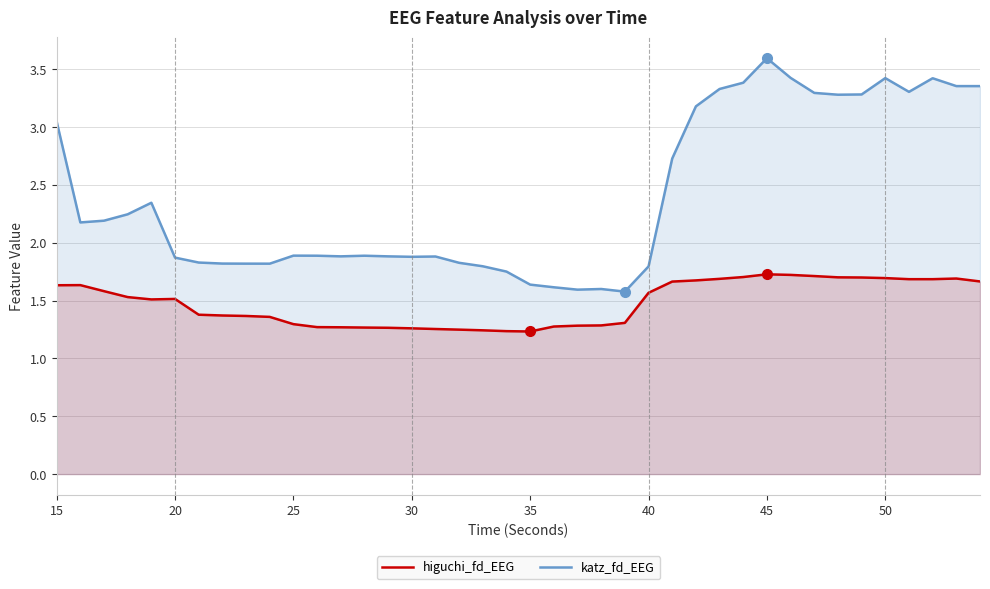

True or false: higuchi_fd_EEG has more than 0 points higher than both neighbors.

True